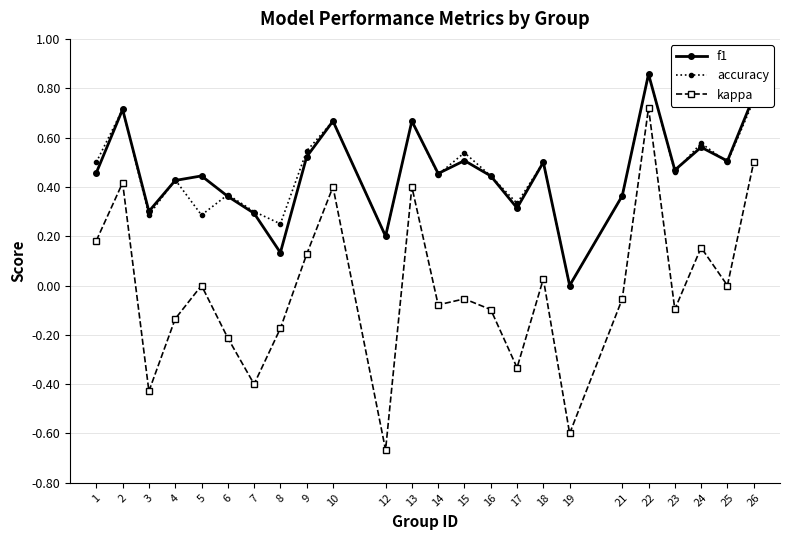

What is the total value across all series at 2?

1.8